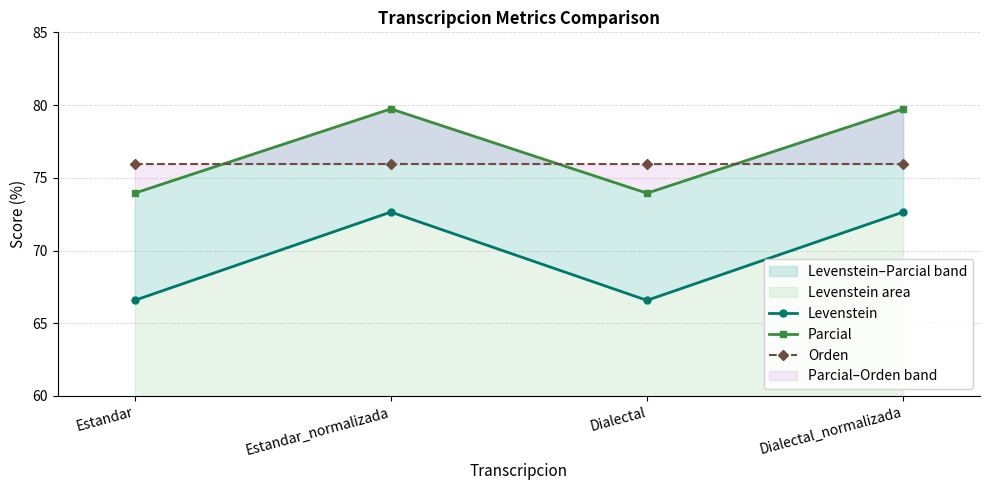

What is the label of the 4th point from the left?

Dialectal_normalizada